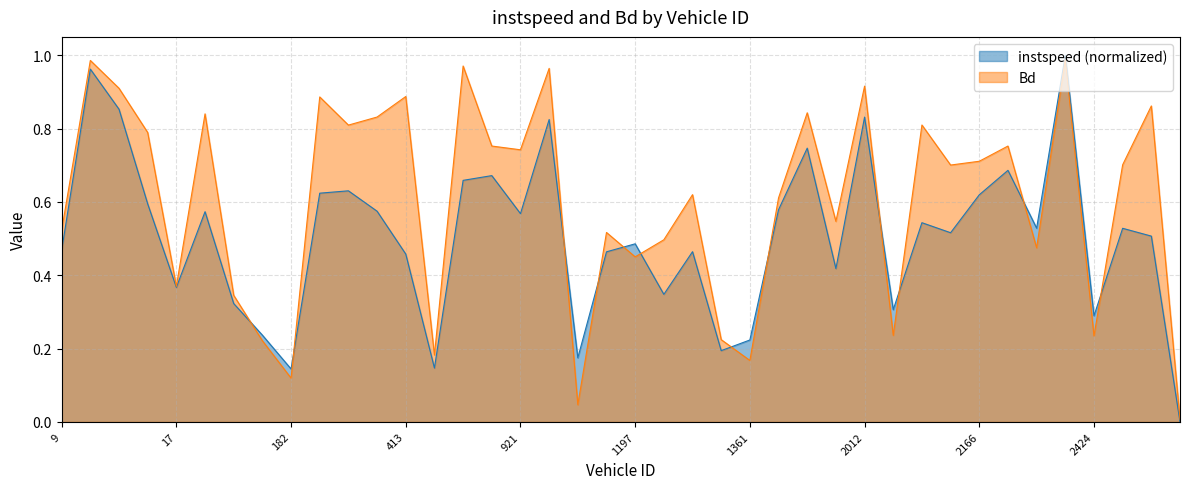

What is the difference between the second highest and second lowest values in the Bd series?

0.9